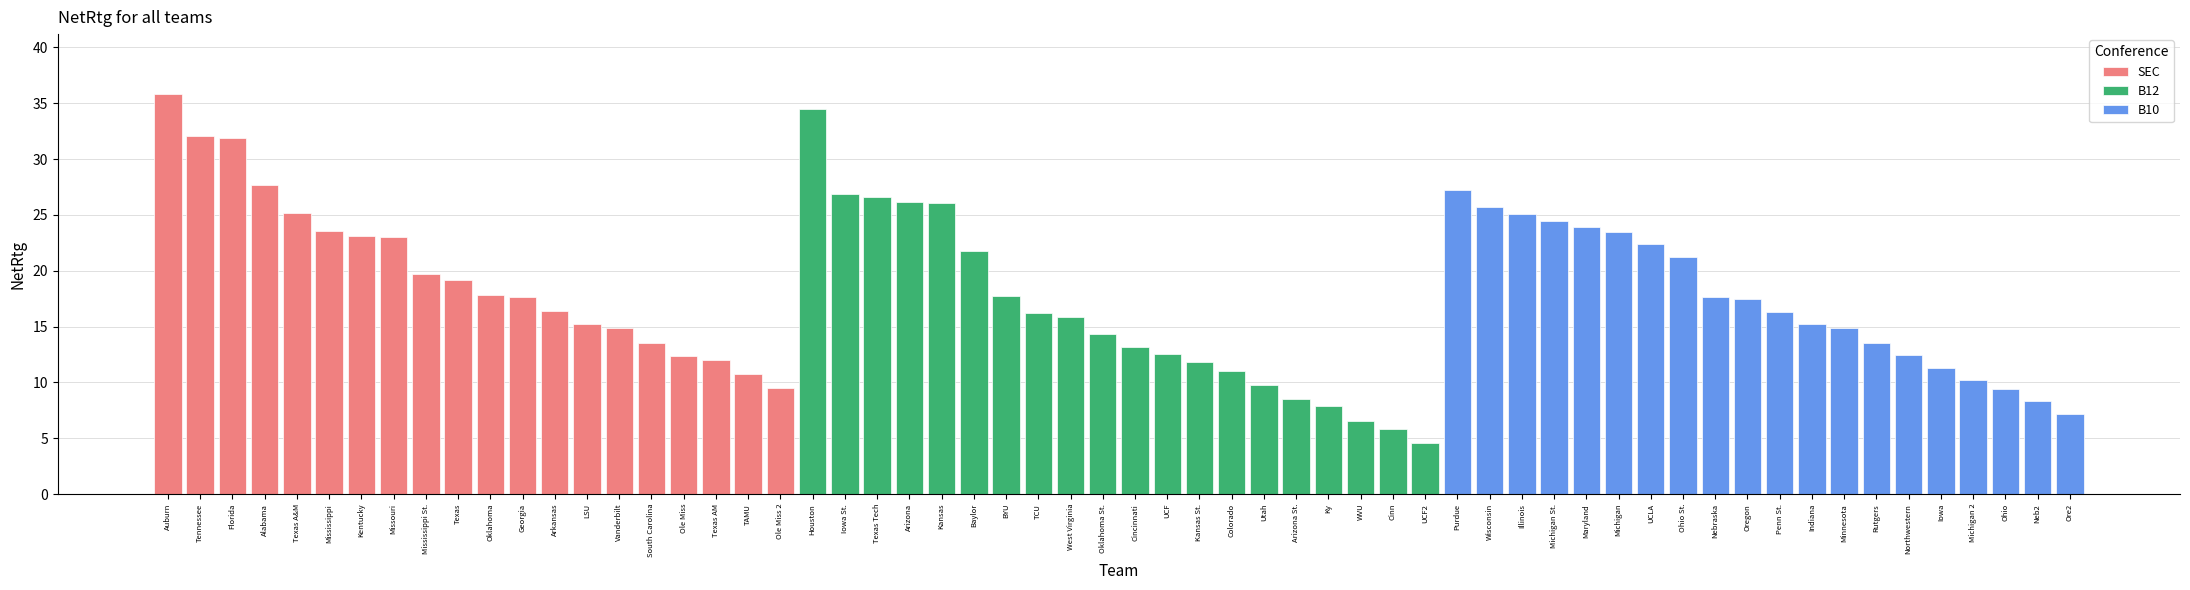

Is it true that B10 equals 16.3 at Michigan St.?

False